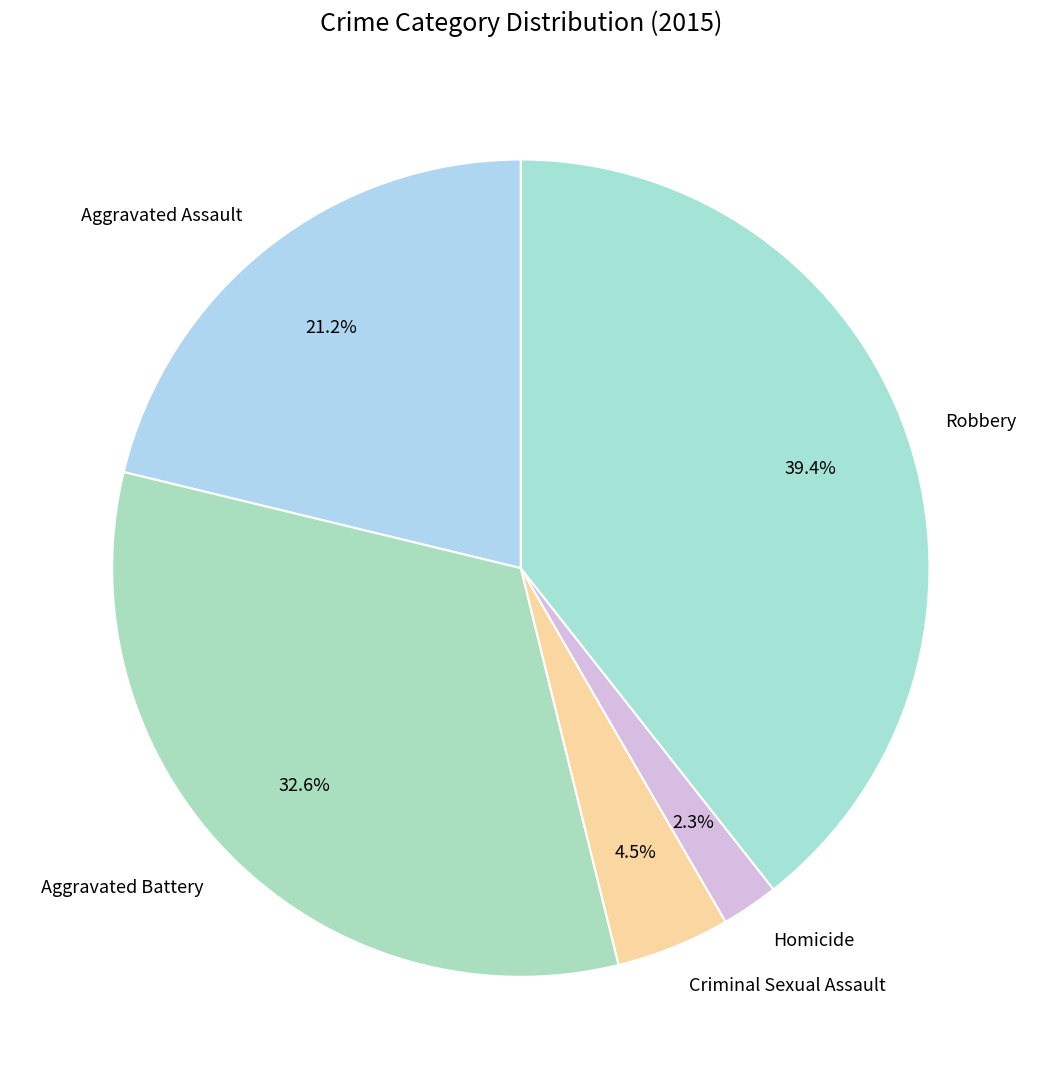

Rank the categories by value from lowest to highest.

Homicide, Criminal Sexual Assault, Aggravated Assault, Aggravated Battery, Robbery